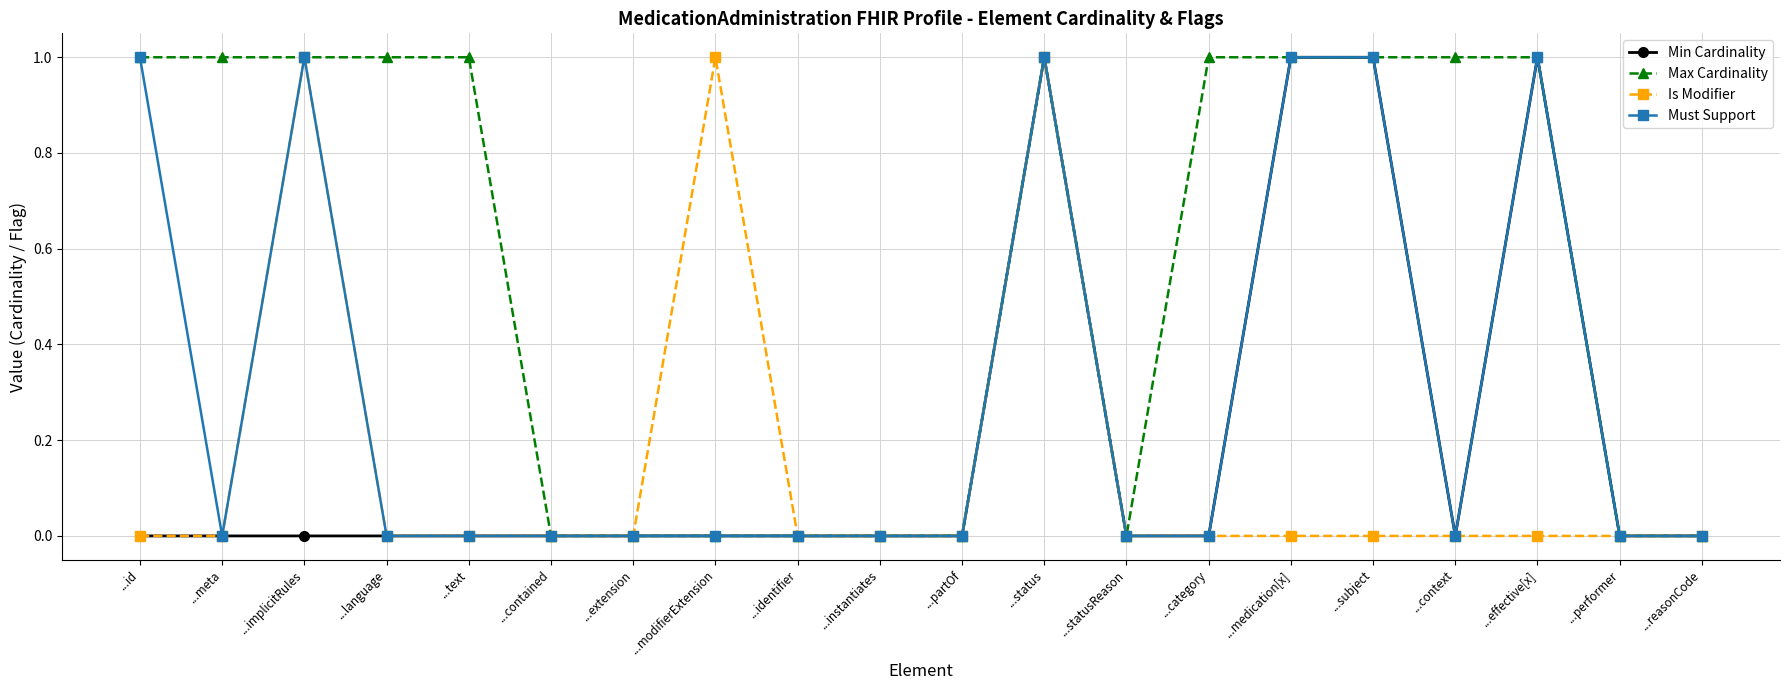

What is the label of the 11th point from the right?

...instantiates